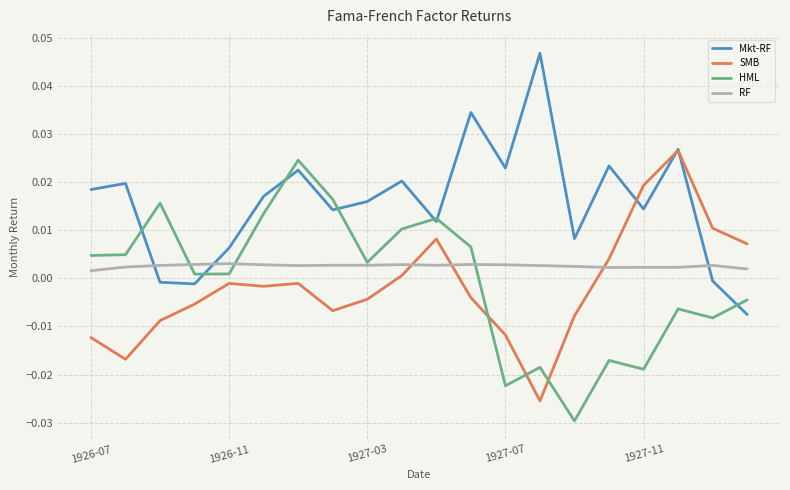

Which series ends up on top after the final intersection of SMB and HML?

SMB